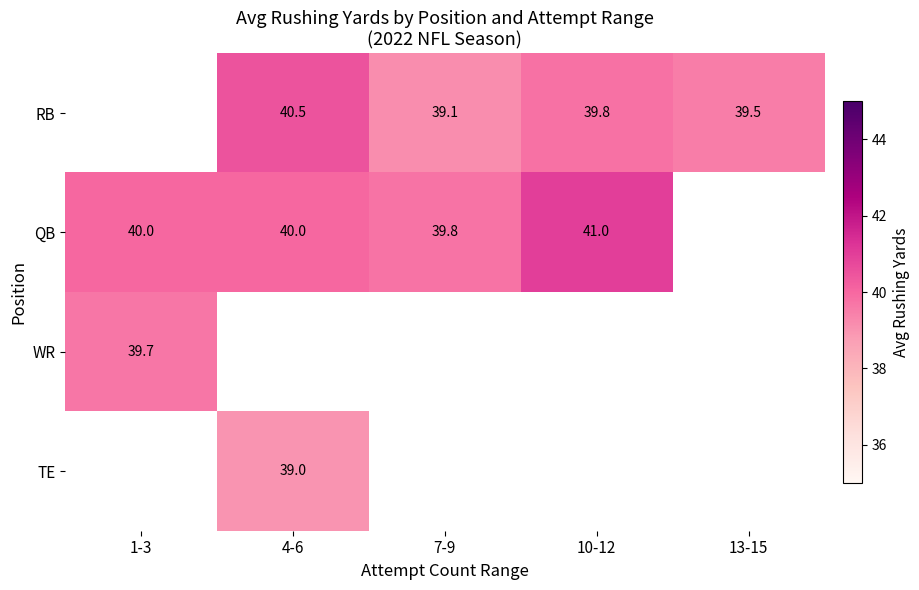

True or false: QB has a value of 41.0 at 10-12.

True